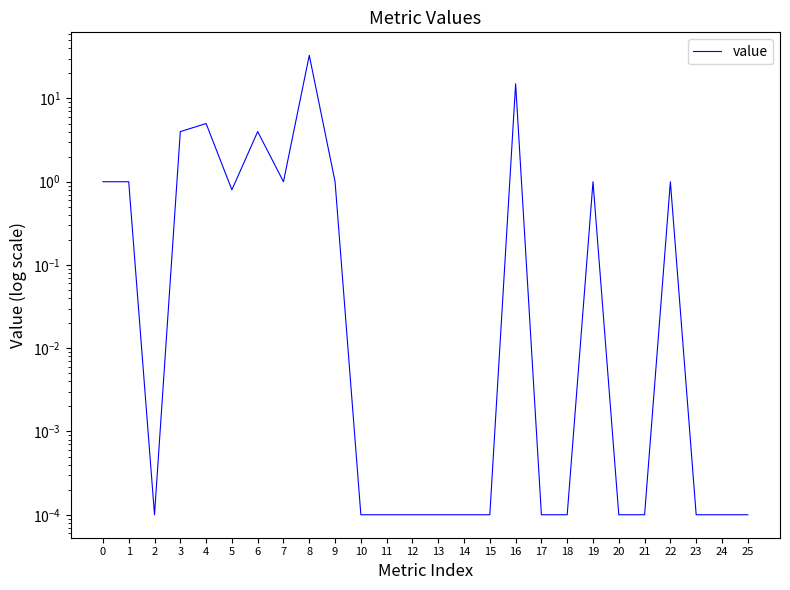

List the labels in order of value, largest first.

8, 16, 4, 3, 6, 0, 1, 7, 9, 19, 22, 5, 2, 10, 11, 12, 13, 14, 15, 17, 18, 20, 21, 23, 24, 25